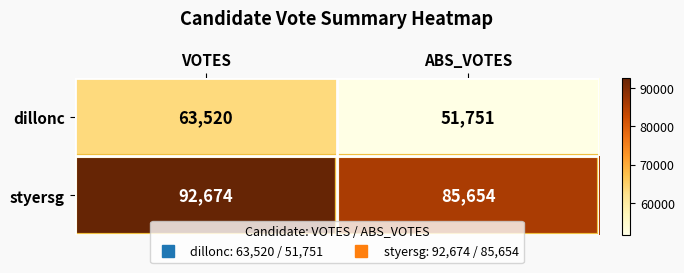

Rank the series by their maximum value, from highest to lowest.

styersg, dillonc